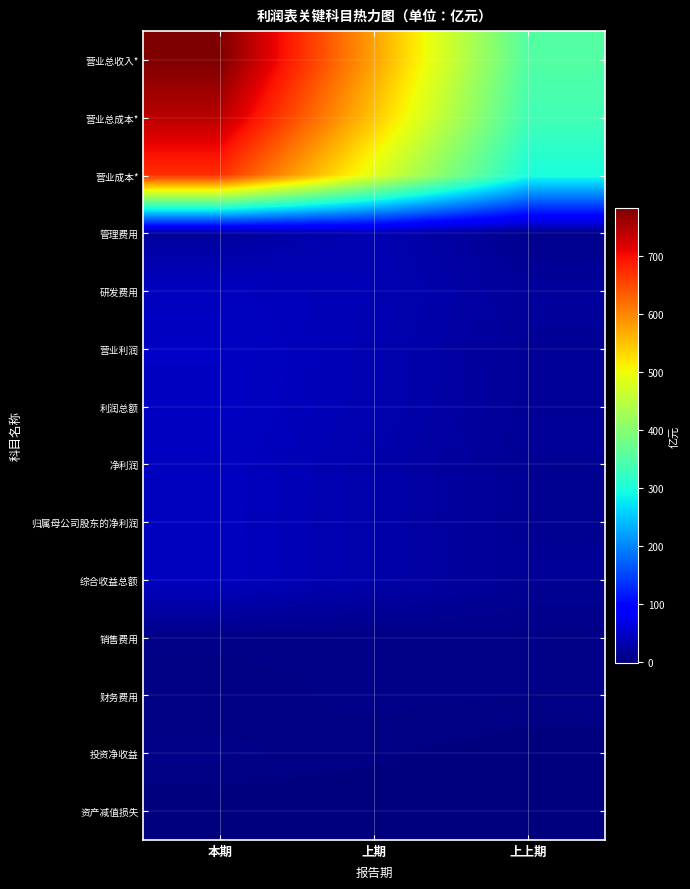

At how many categories does at least one series exceed 444?

2